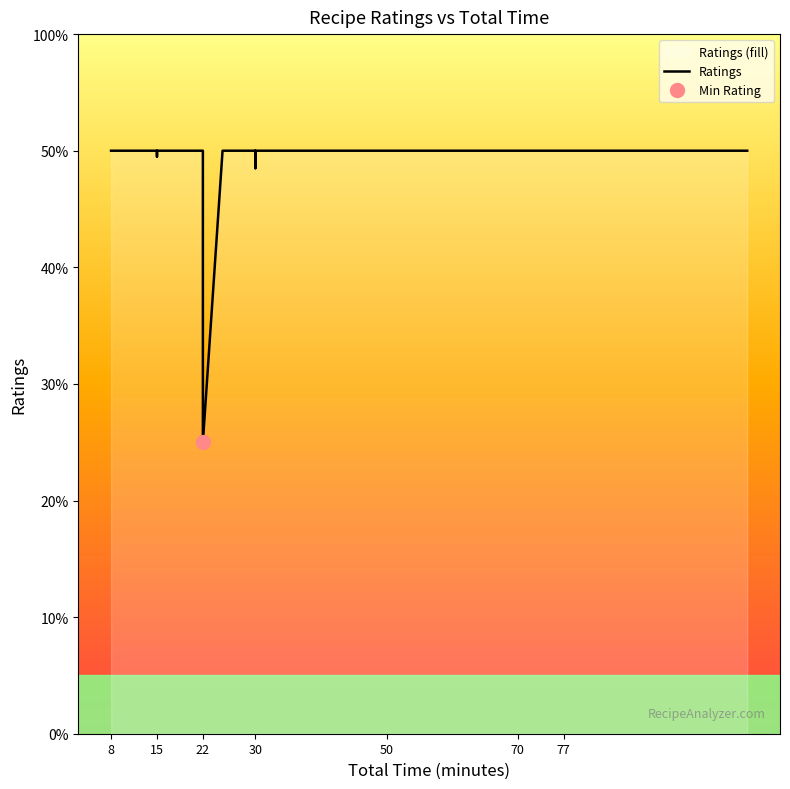

What is the greatest value displayed?

5.0